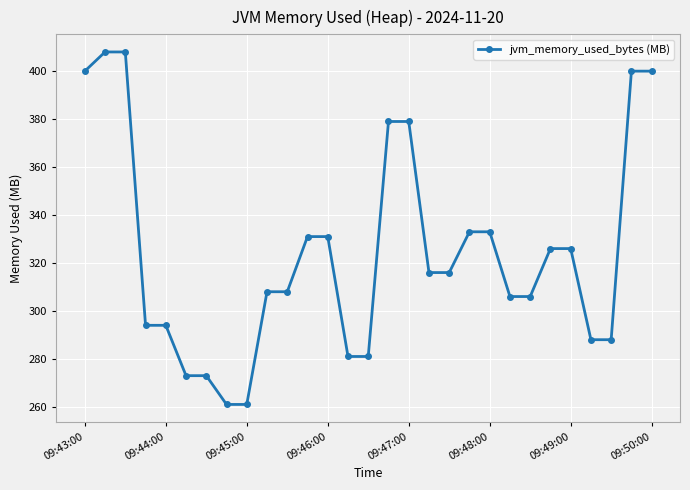

What is the value of the 28th point from the left?

400